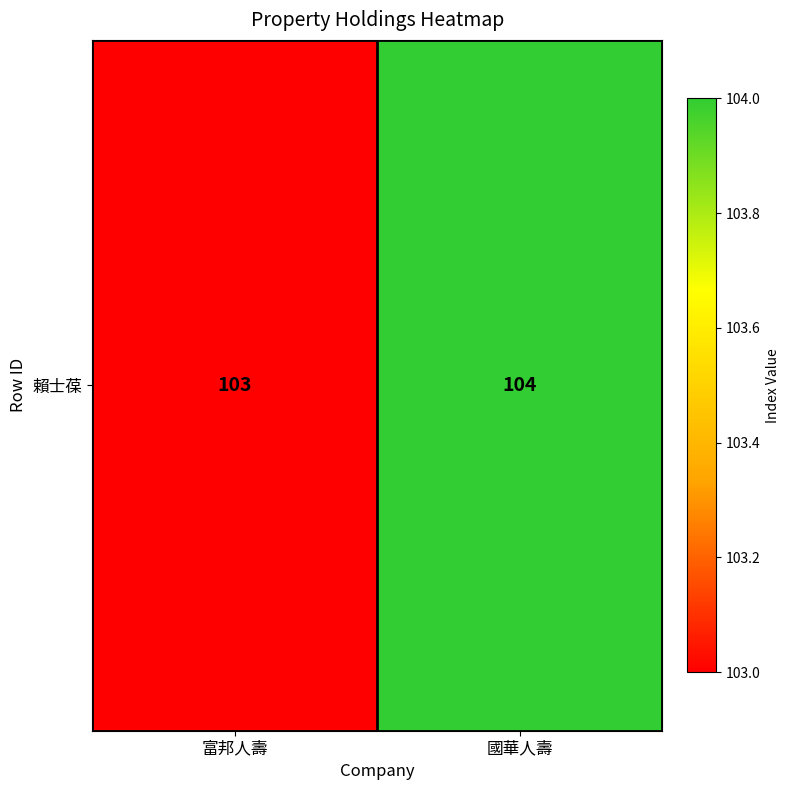

Rank the categories by value from lowest to highest.

富邦人壽, 國華人壽